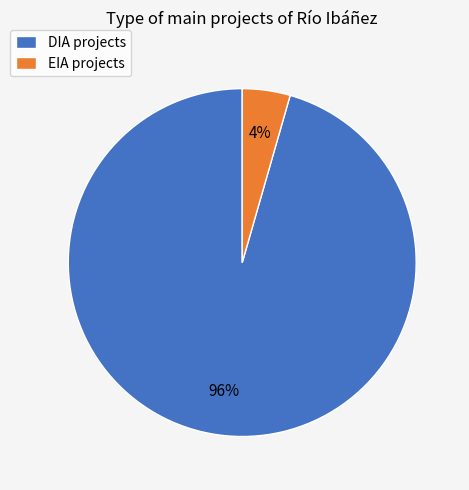

To the nearest percent, what is the combined percentage of EIA and DIA?

100%